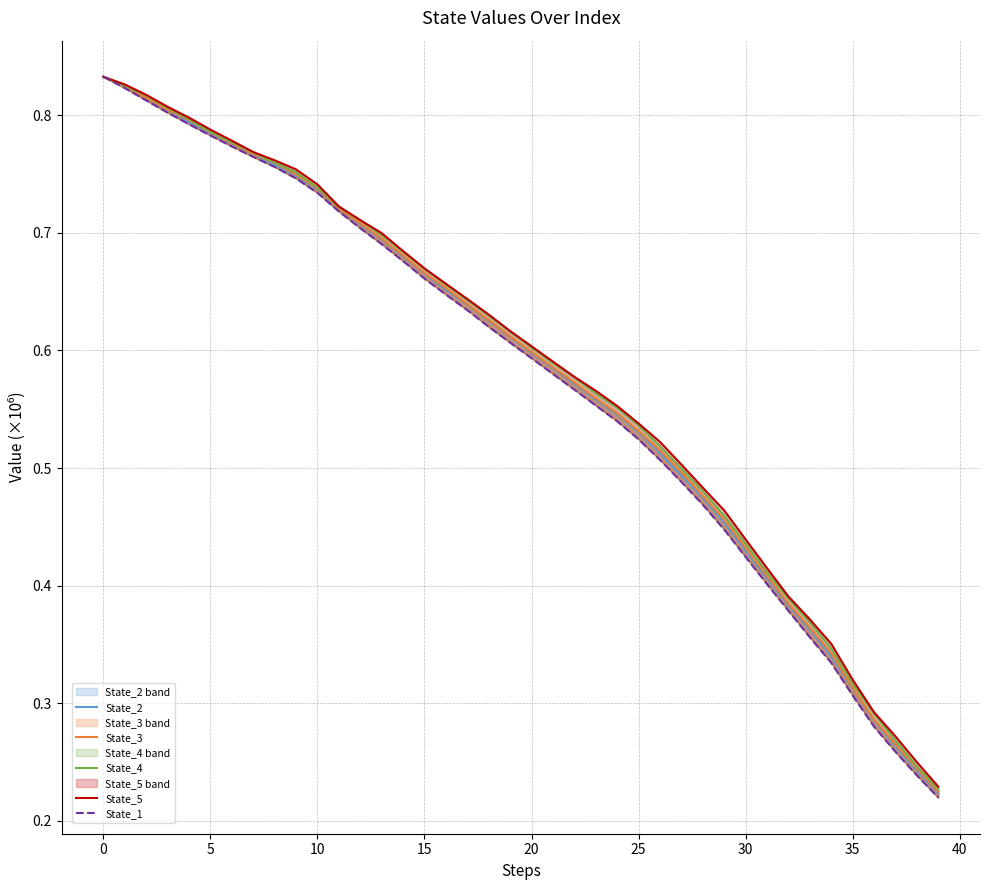

What is the minimum value shown in the chart?

0.2